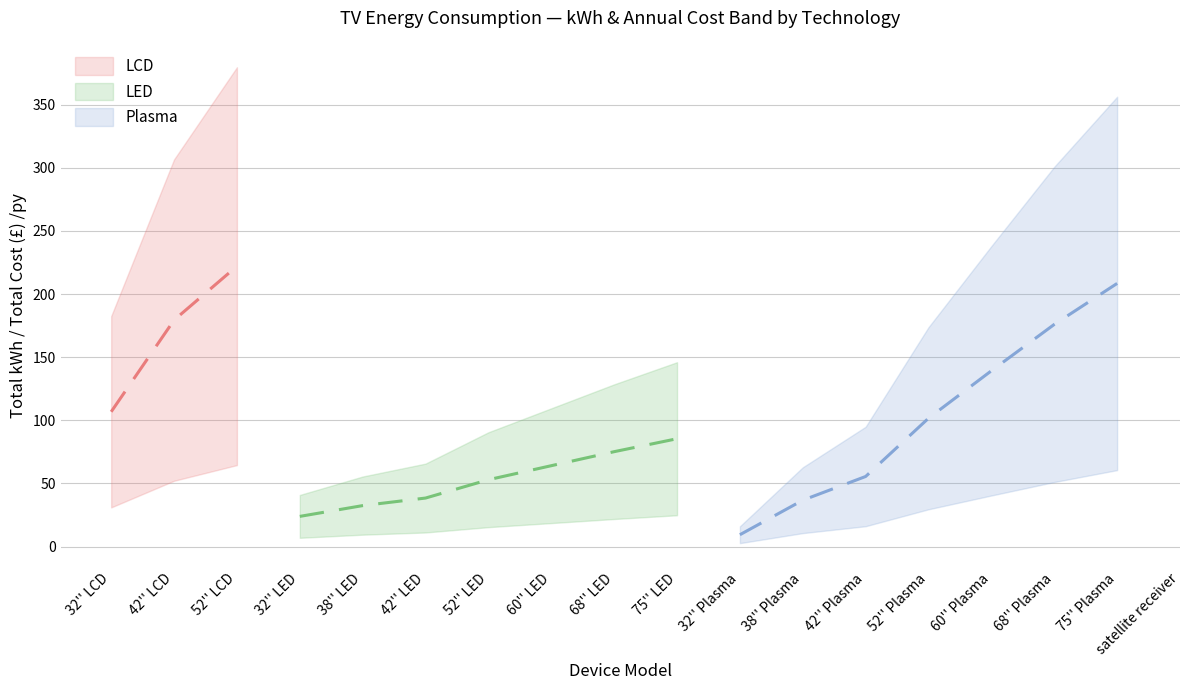

Where is the first local maximum for kW per use/ hour?

52'' LCD